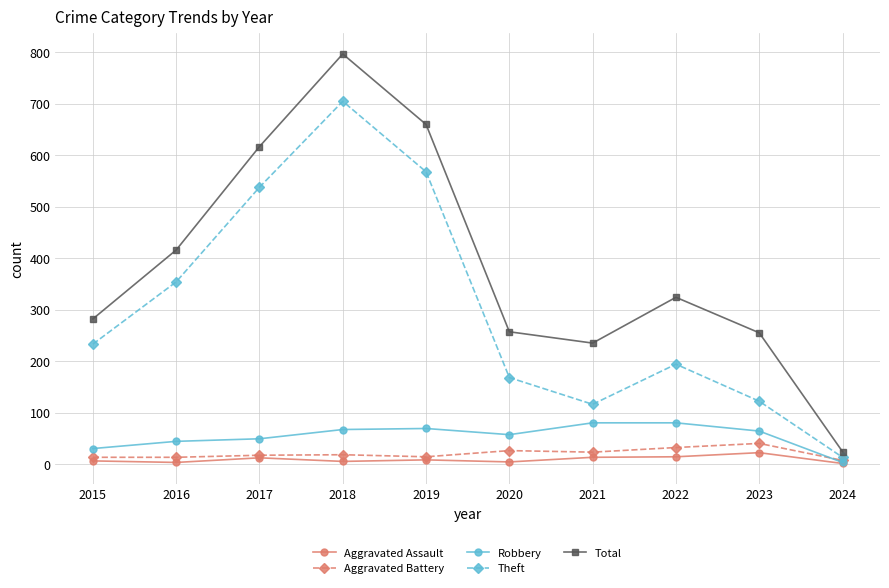

Where is the first local minimum for Total?

2021